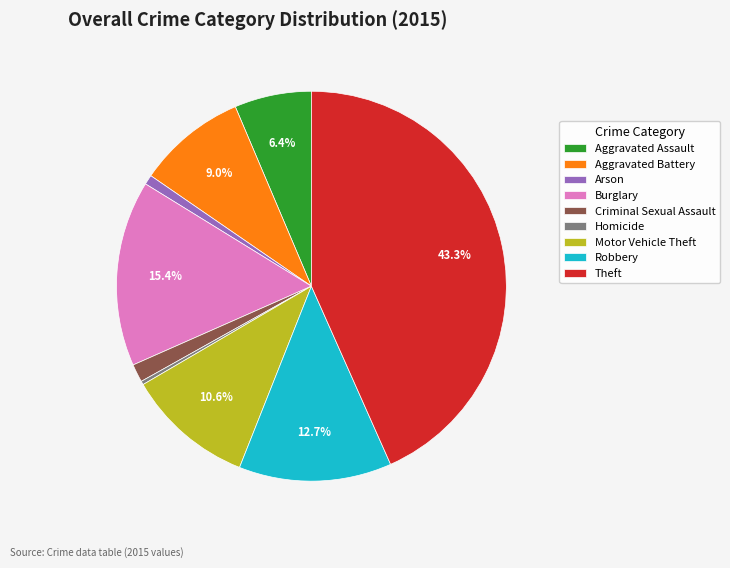

What is the ratio of the value at Motor Vehicle Theft to the value at Criminal Sexual Assault?

7.1